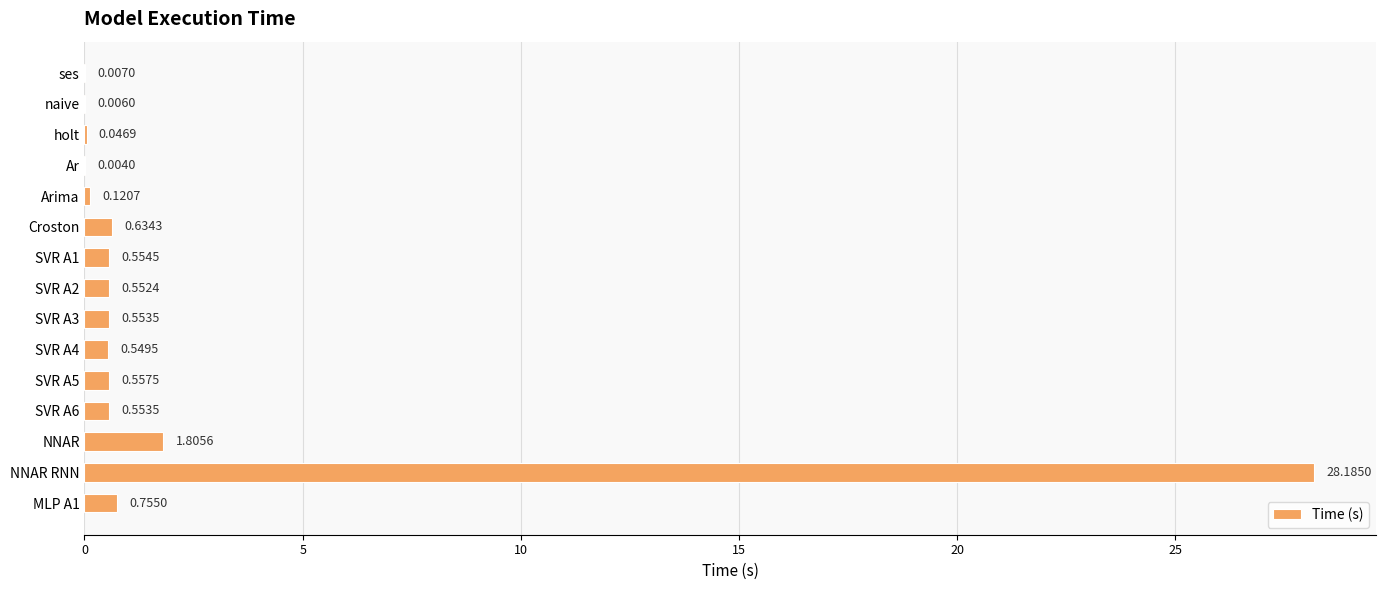

What is the sum of all values?

34.9